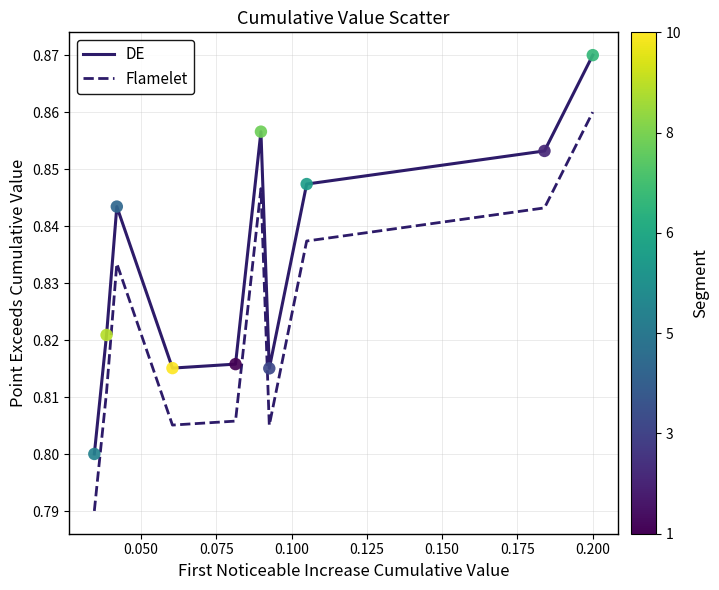

List the series in order of their peak value, lowest first.

Flamelet, DE